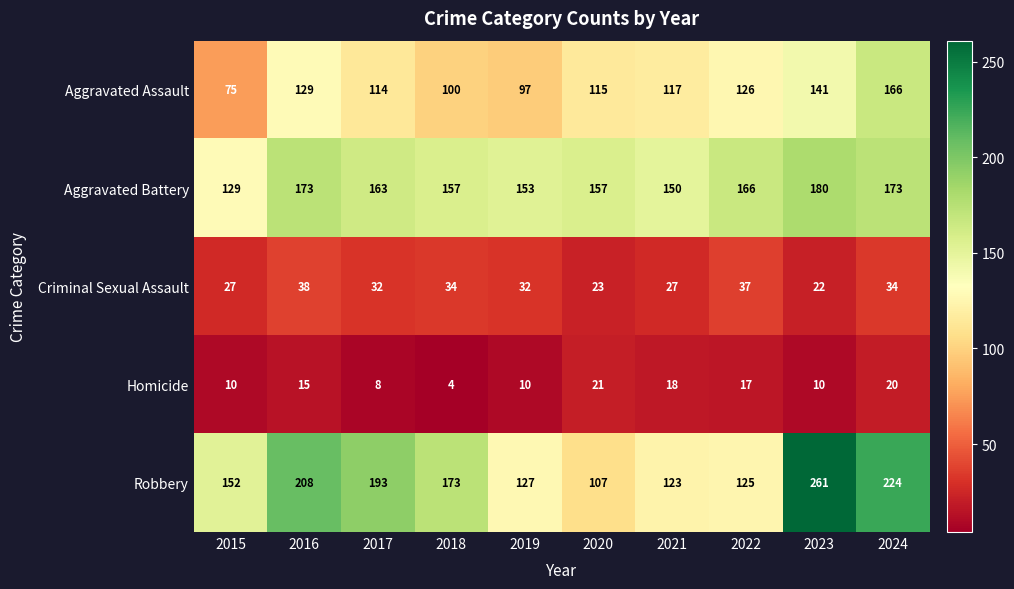

At which label does Criminal Sexual Assault first exceed 32?

2016